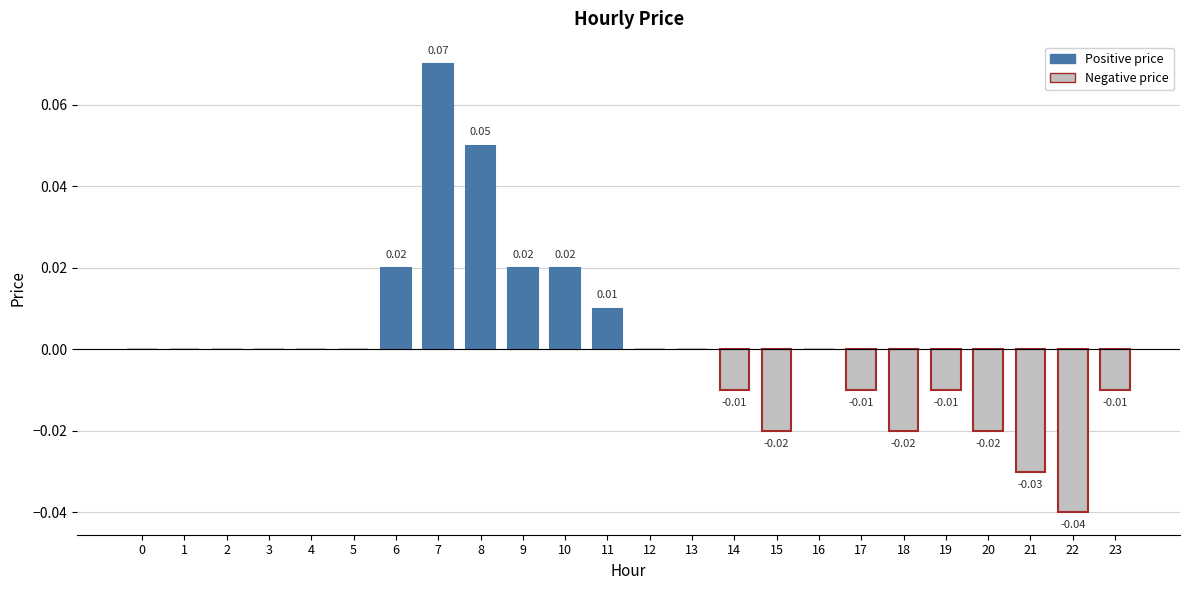

Count the number of data series in this chart.

1